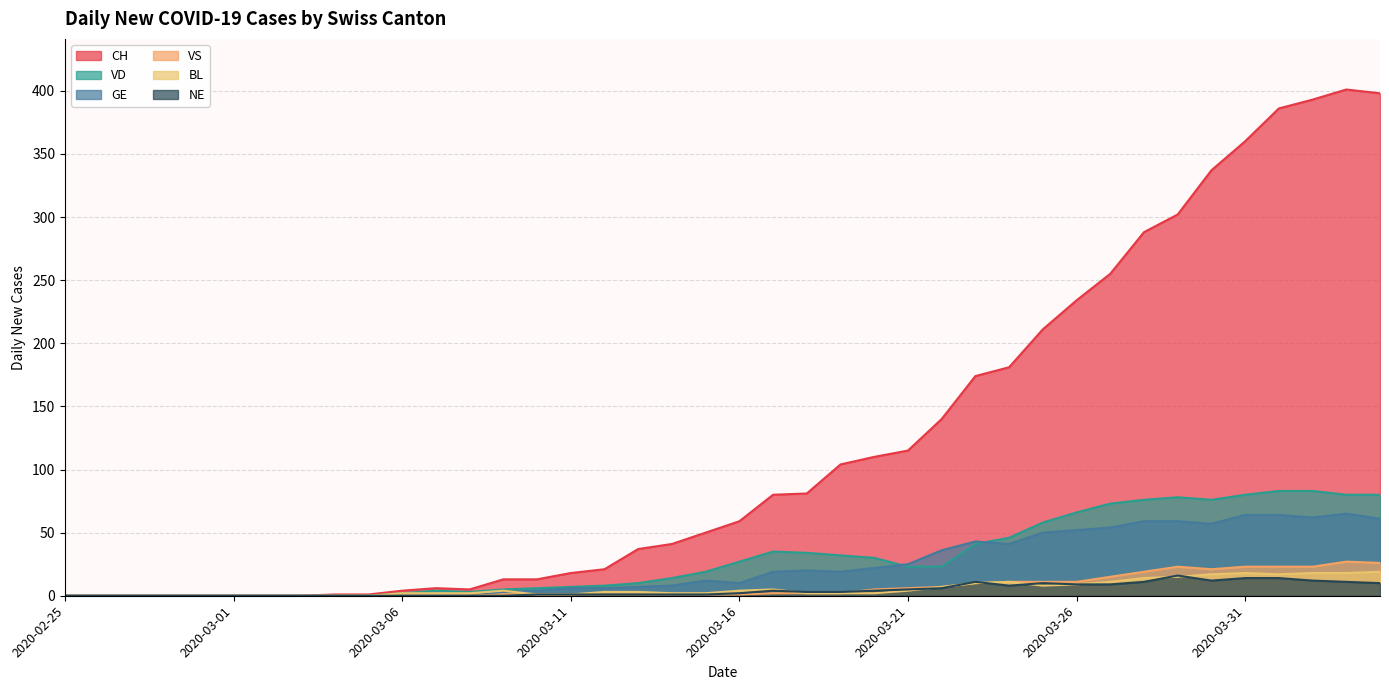

True or false: CH has more than 0 points higher than both neighbors.

True